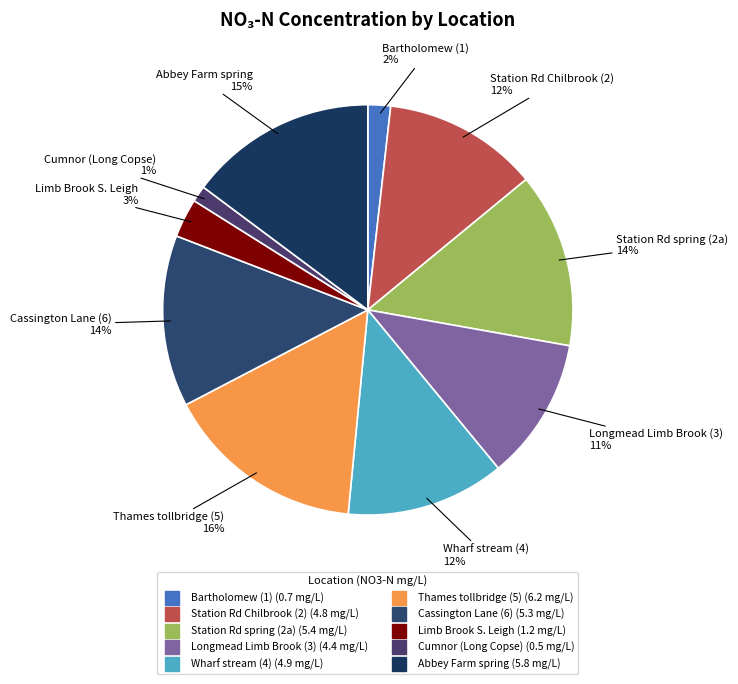

How many slices are in this pie chart?

10